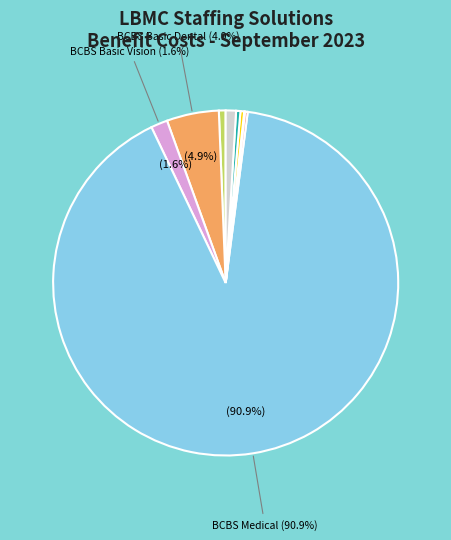

Is there a majority slice in this chart?

Yes